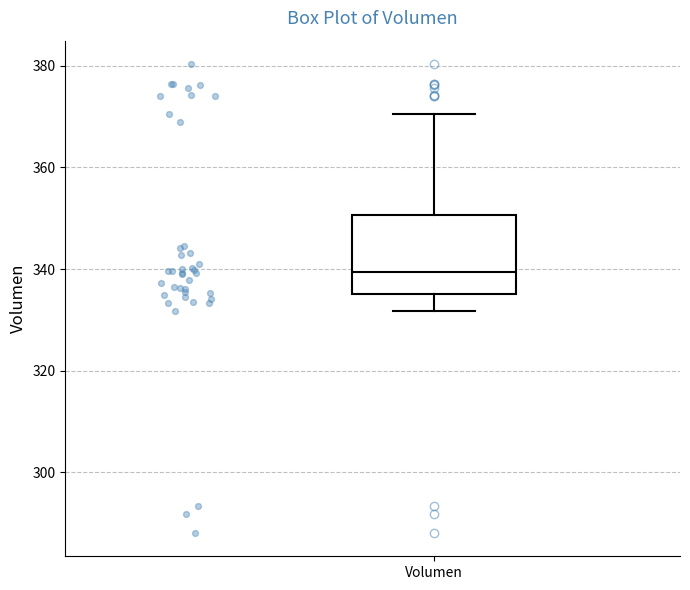

Read this box plot against the y-axis: the position of the median line, the range covered by the box, and the ends of both whiskers. The values are not printed on the chart, so give them approximately, as read against the axis.

median 340, box 336 to 350, whiskers 332 to 370